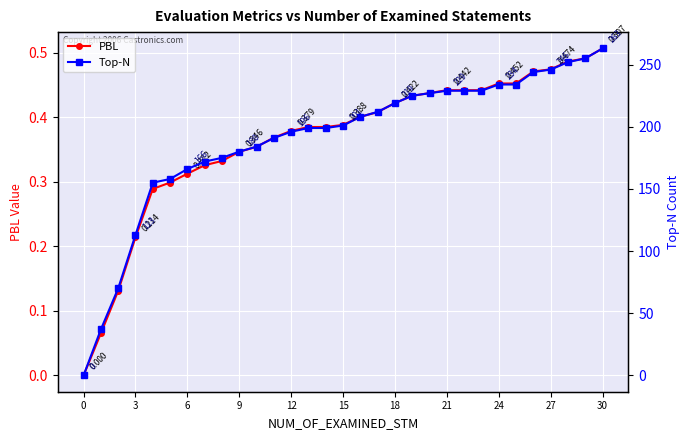

At 17, list the series in order from smallest to largest.

PBL, Top-N